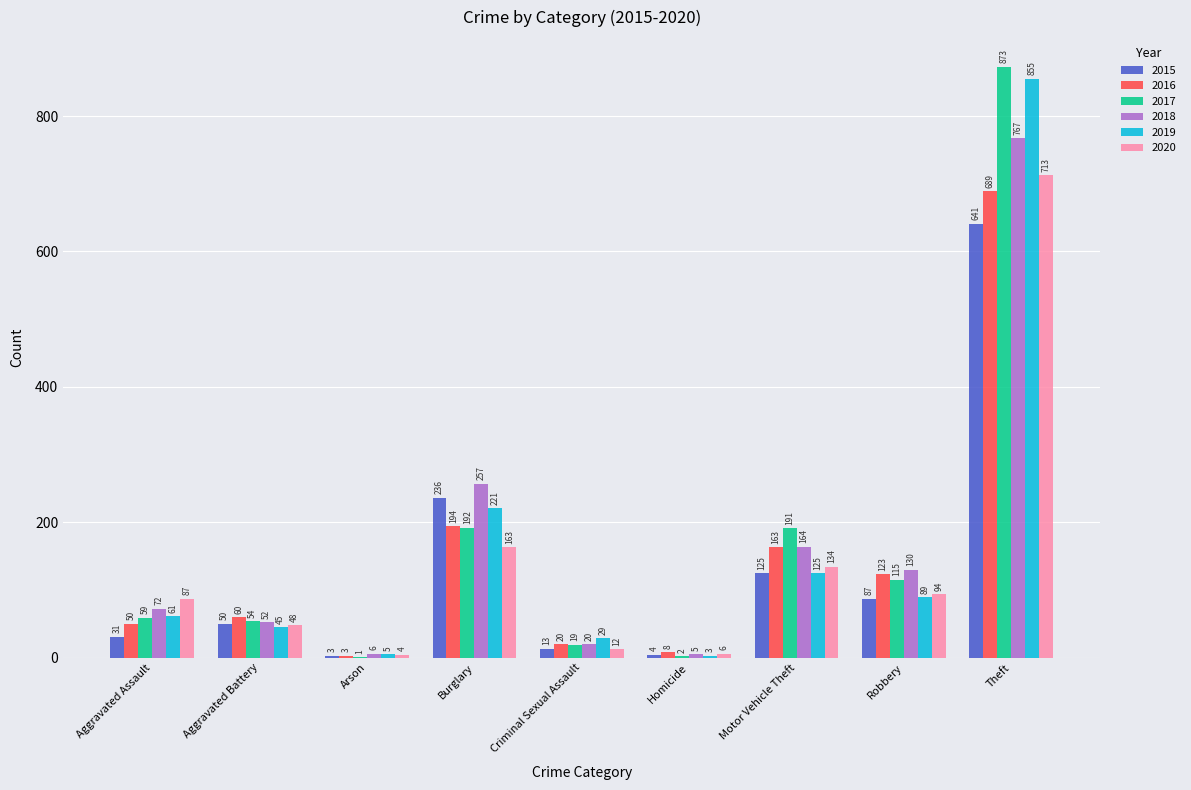

True or false: 2016 has a value of 123 at Robbery.

True